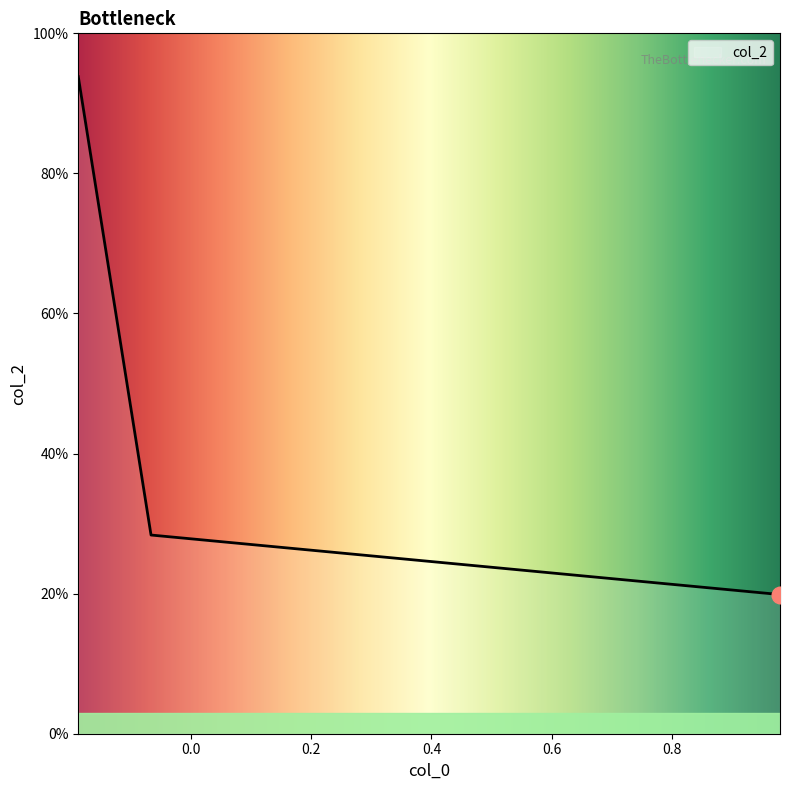

What is the maximum value shown in the chart?

0.9